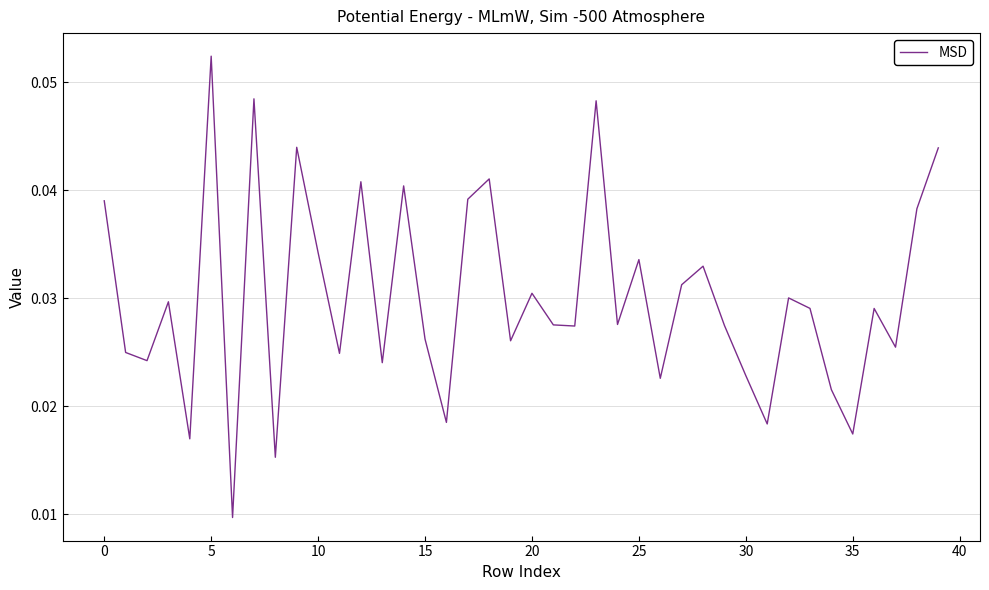

What is the label of the 39th point from the left?

38